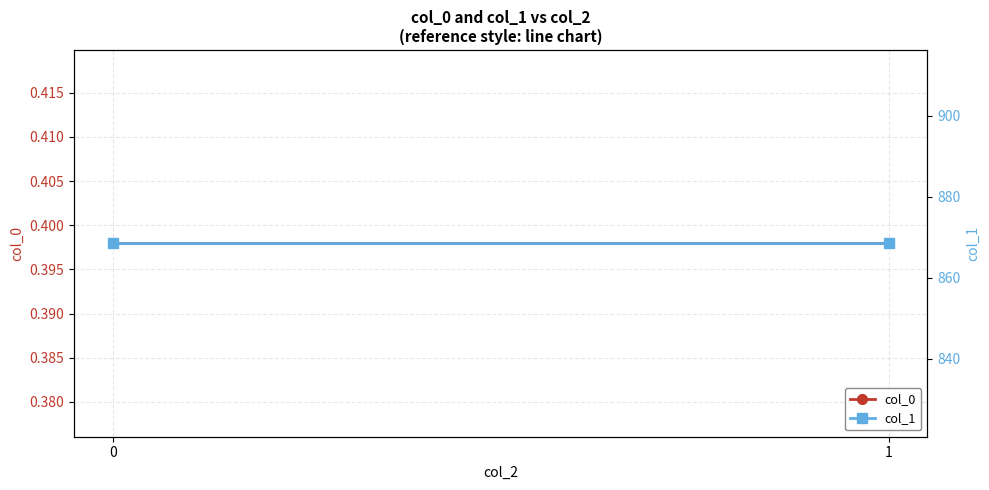

How many lines are shown in the chart?

2